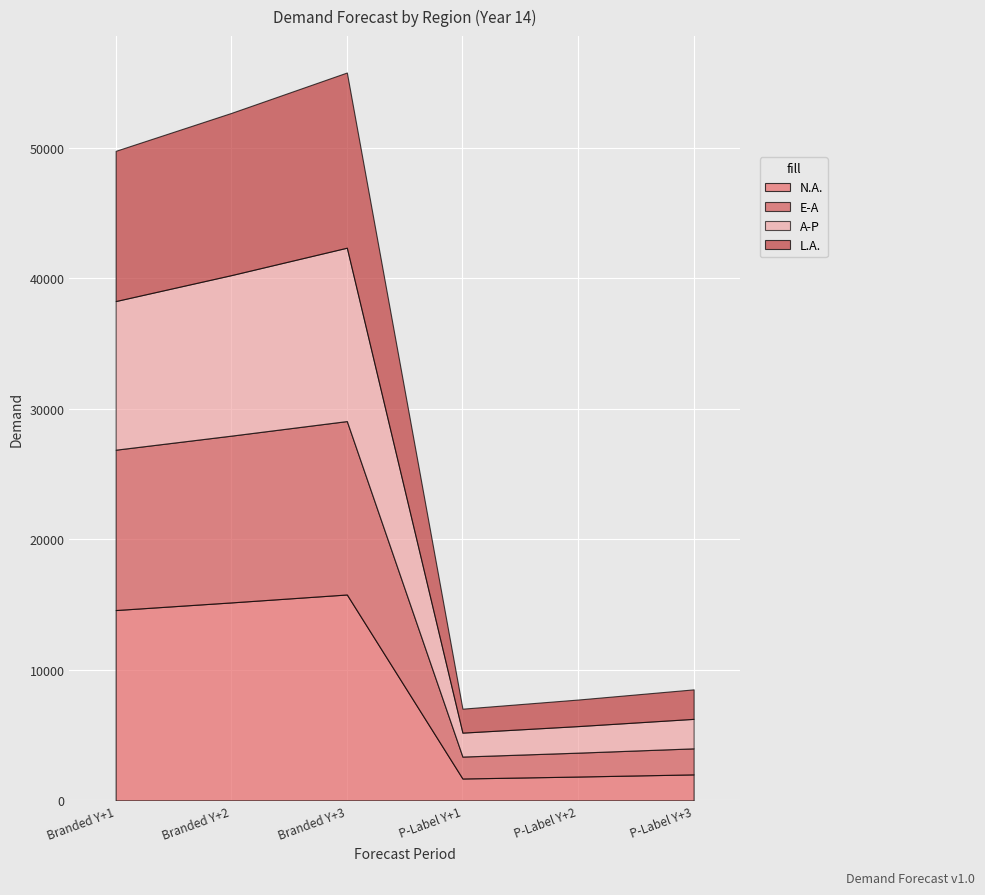

How many data points in A-P are less than 11390?

3